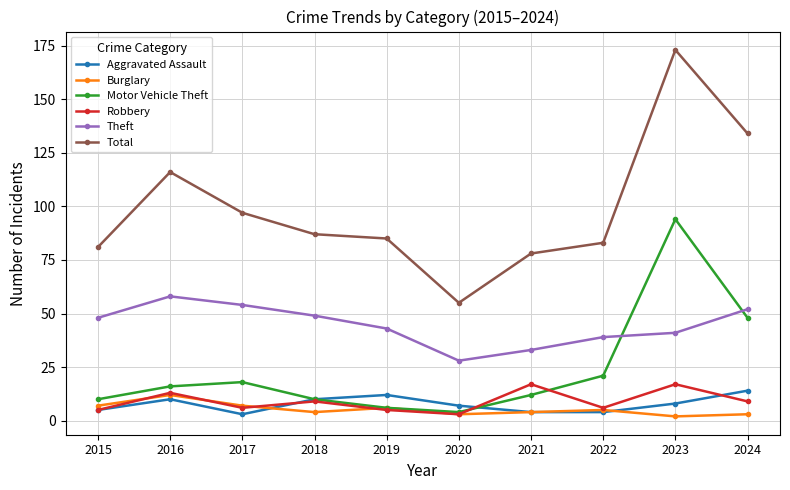

At which category is the sum across all series the highest?

2023